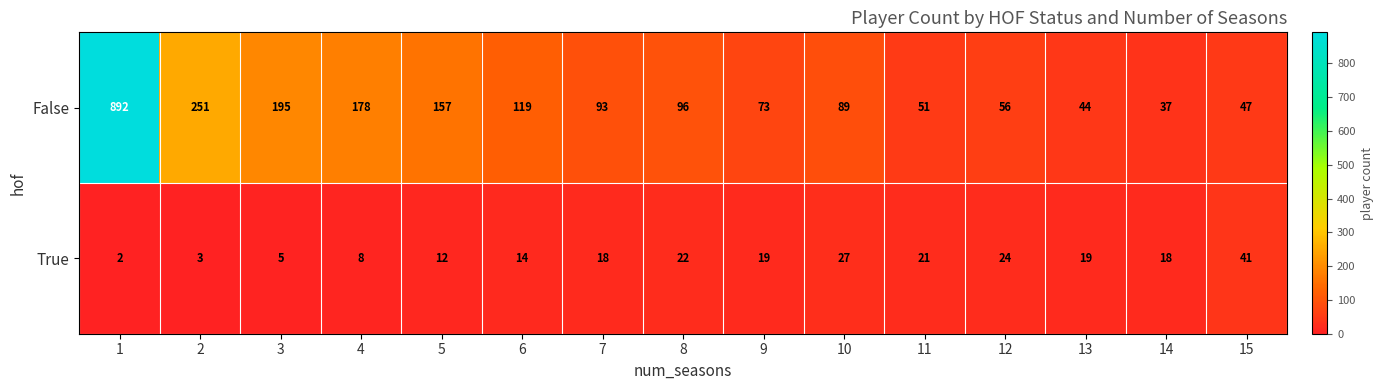

What is the greatest value displayed?

892